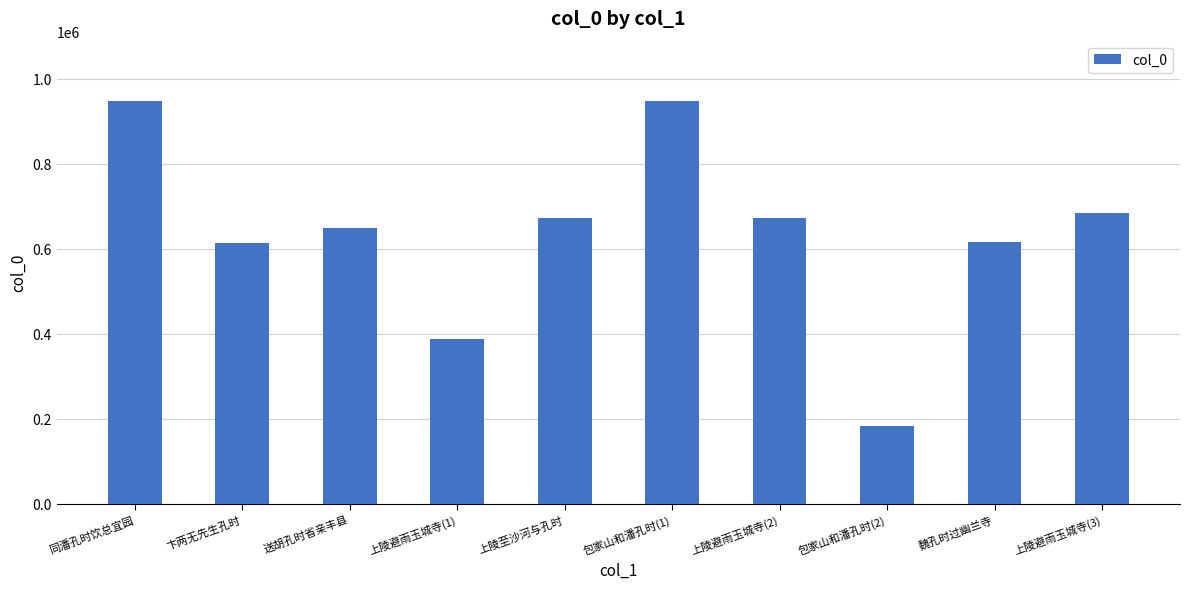

What is the change in value from 同潘孔时饮总宜园 to 上陵至沙河与孔时?

-274430